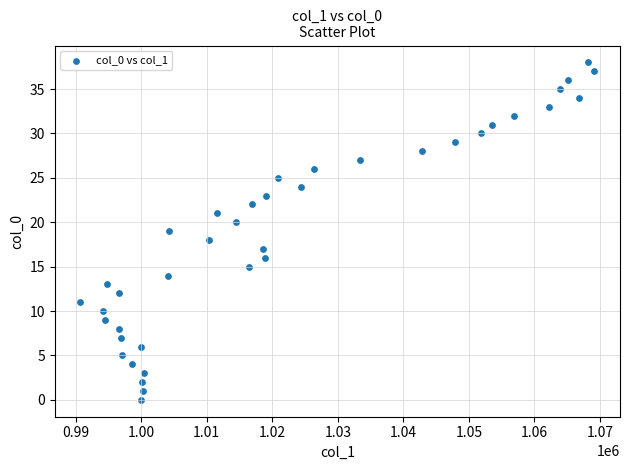

What is the range of Y values (max minus min)?

38